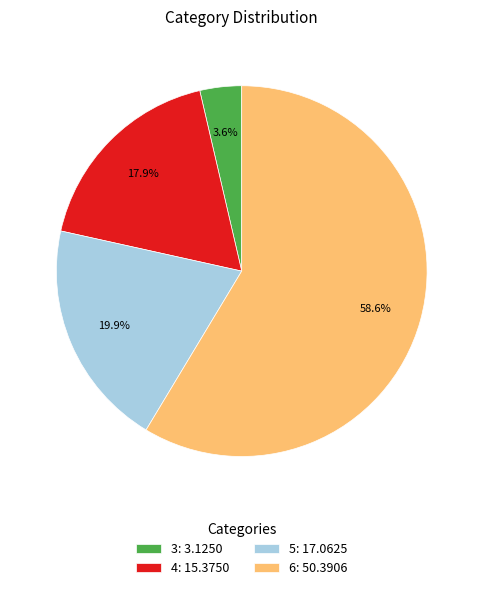

What percentage is the 6 slice, to the nearest percent?

59%